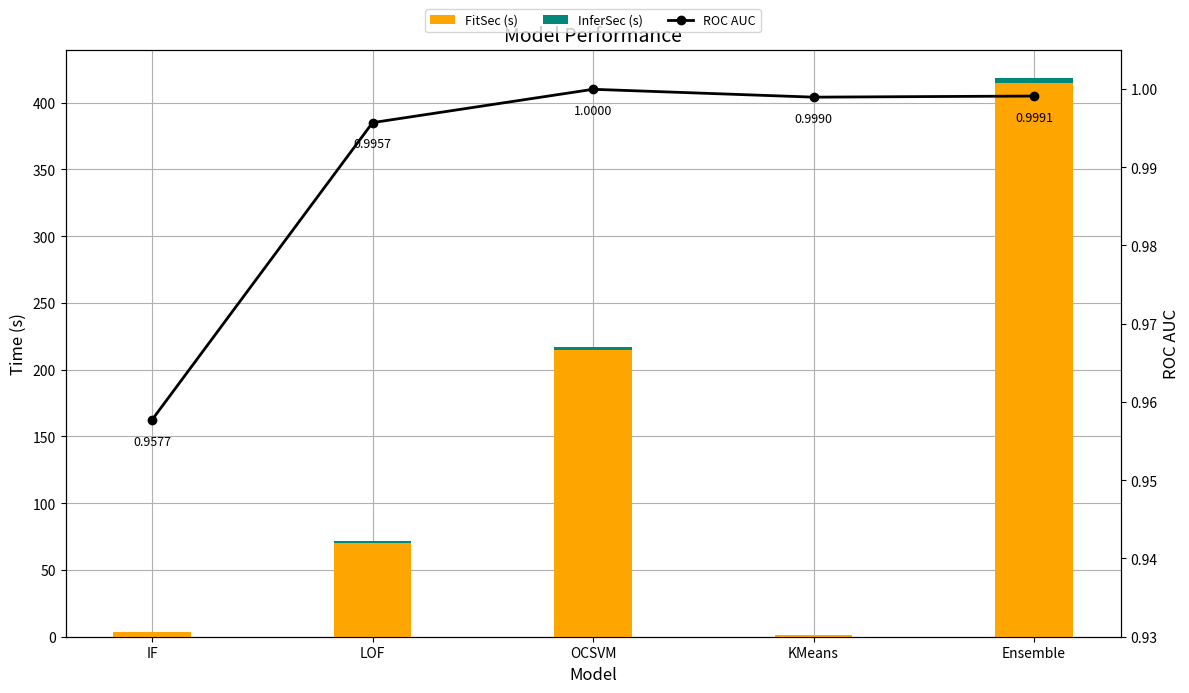

At how many categories does at least one series exceed 278?

1